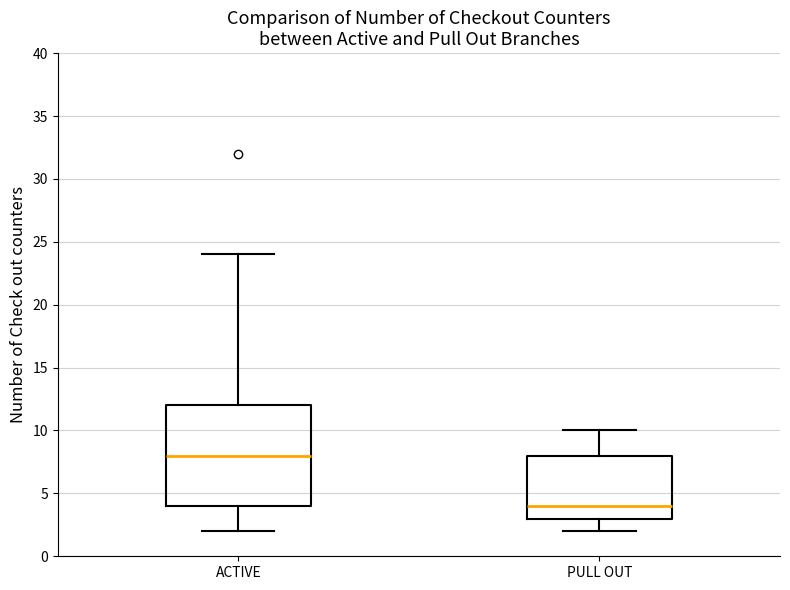

Comparing the boxes themselves (not the whiskers), which one is the tallest?

ACTIVE